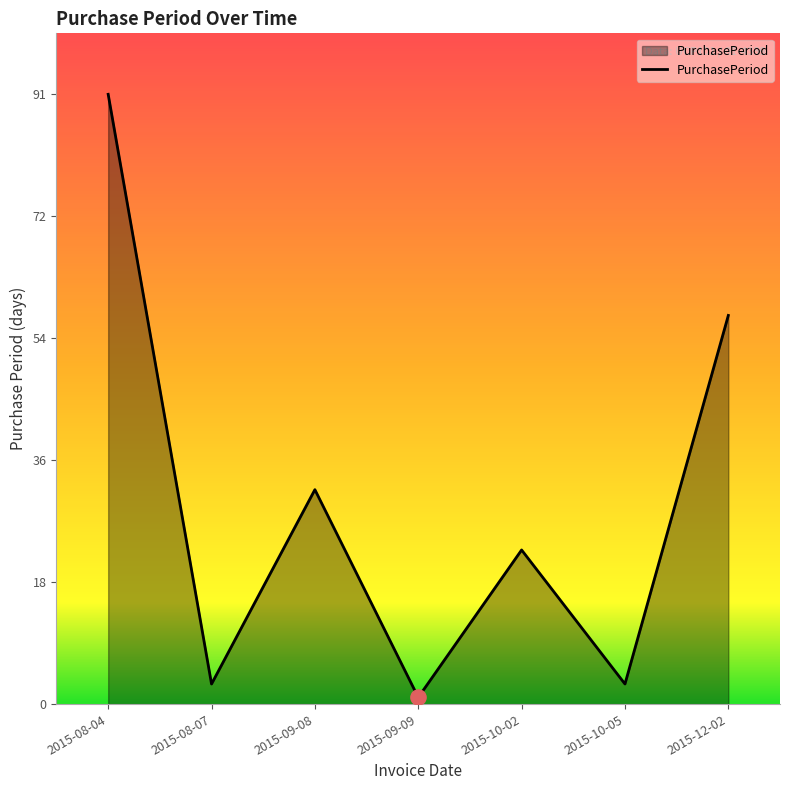

What is the change in value from 2015-09-08 to 2015-10-02?

-9